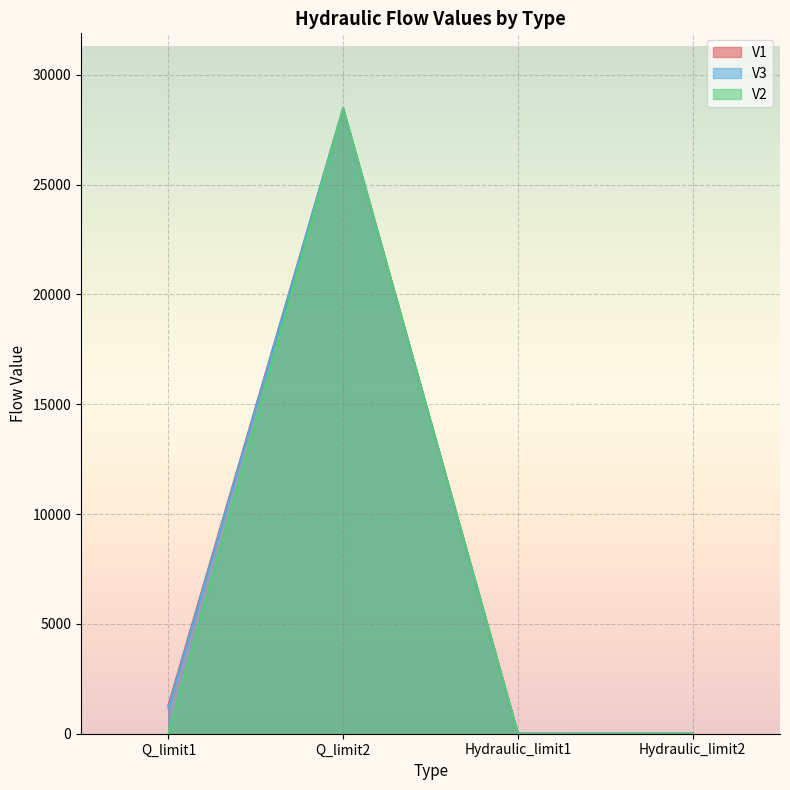

Where is the first local minimum for V2?

Hydraulic_limit1